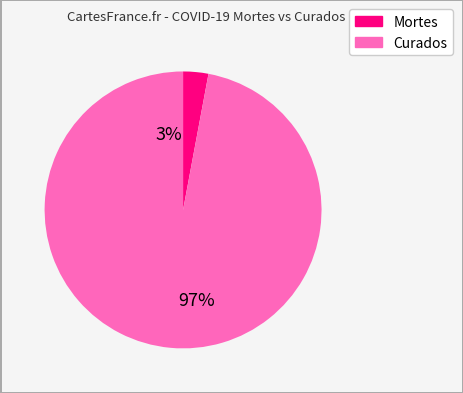

How many slices are in this pie chart?

2